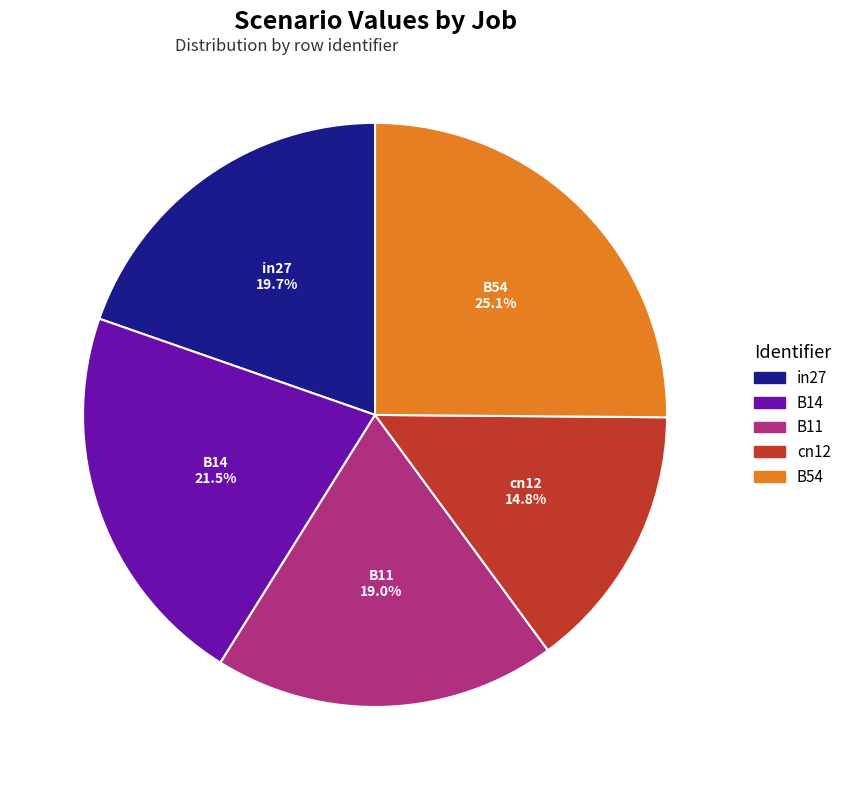

The B54 slice represents 25% of the pie. True or false?

True